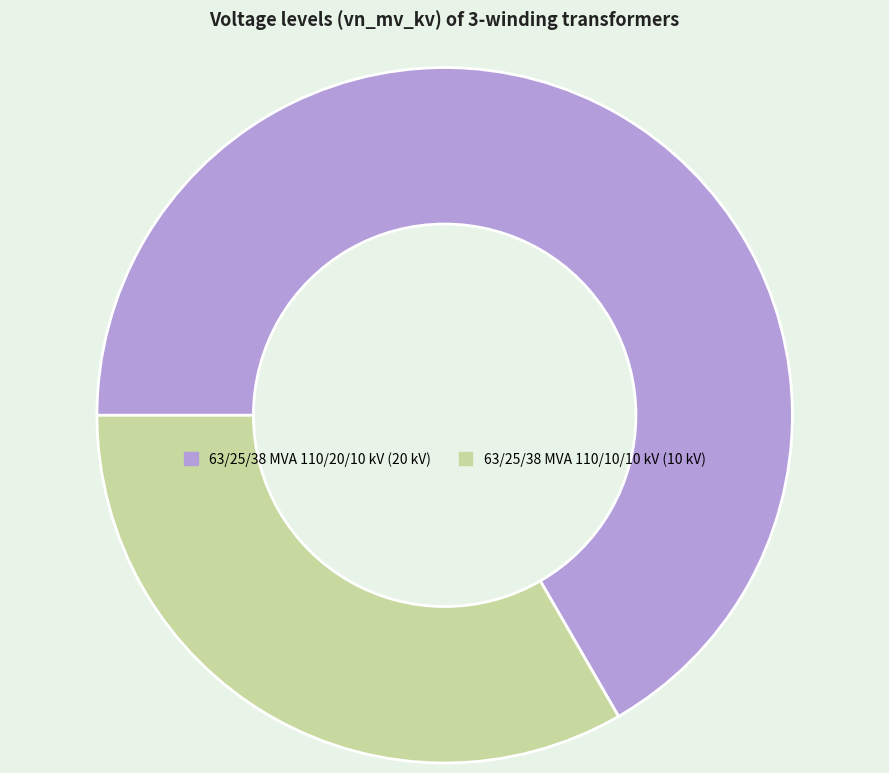

Which has a higher value, 63/25/38 MVA 110/20/10 kV or 63/25/38 MVA 110/10/10 kV?

63/25/38 MVA 110/20/10 kV